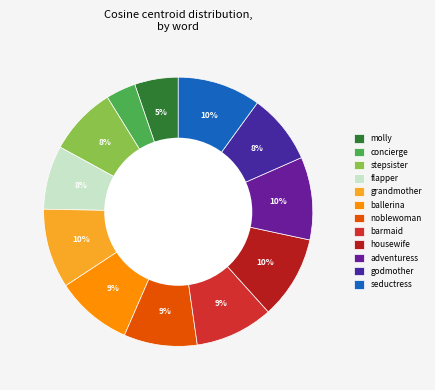

Between godmother and molly, which is larger?

godmother